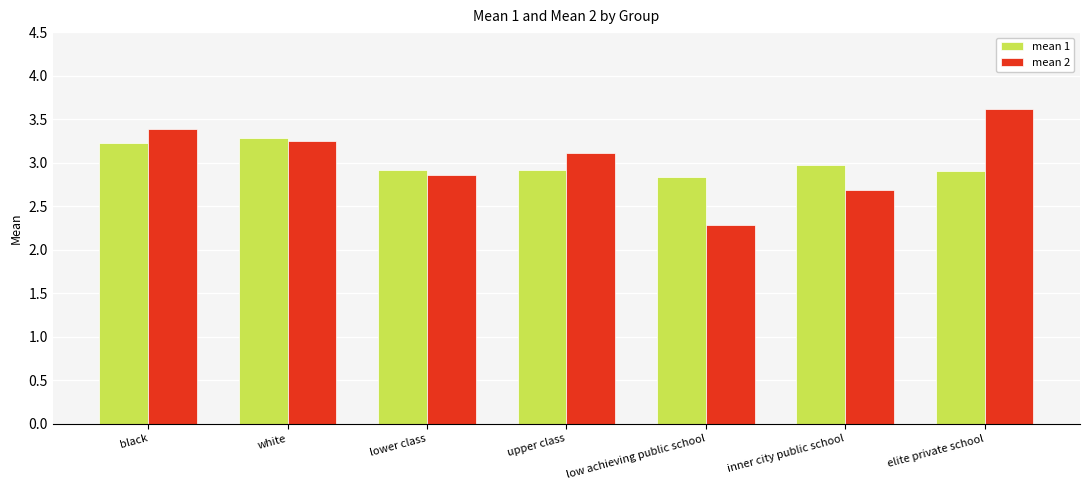

Are the bars horizontal?

No